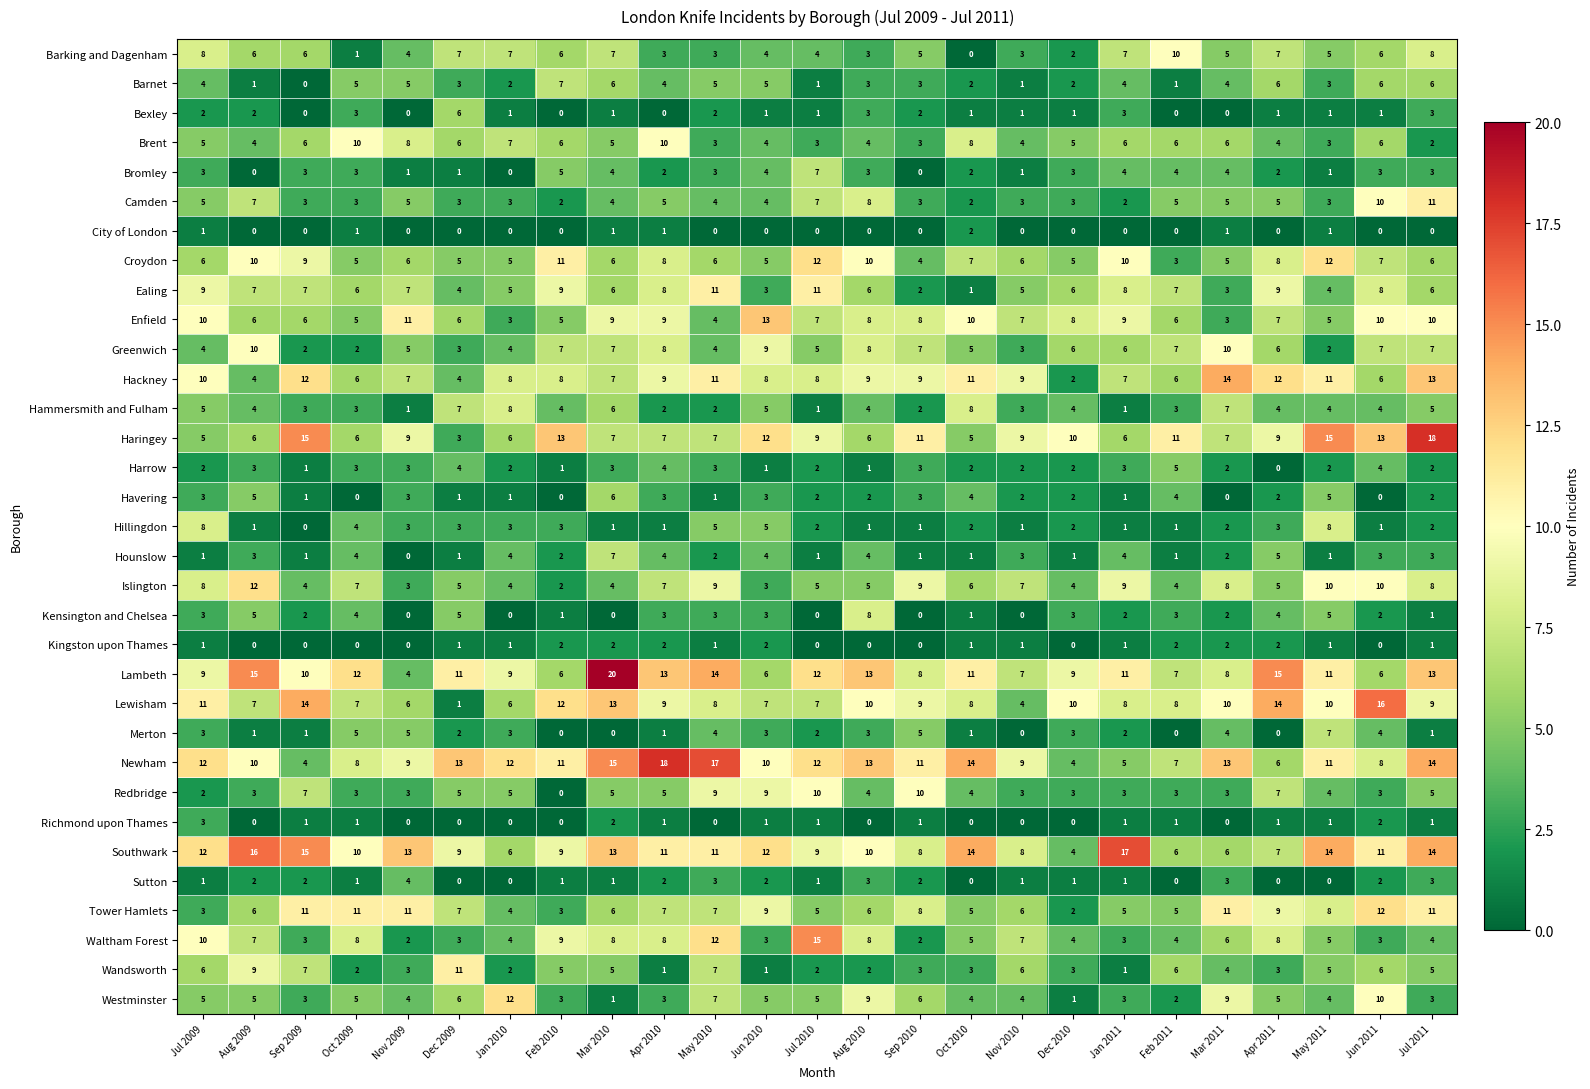

Which label corresponds to the largest value in the chart?

Mar 2010